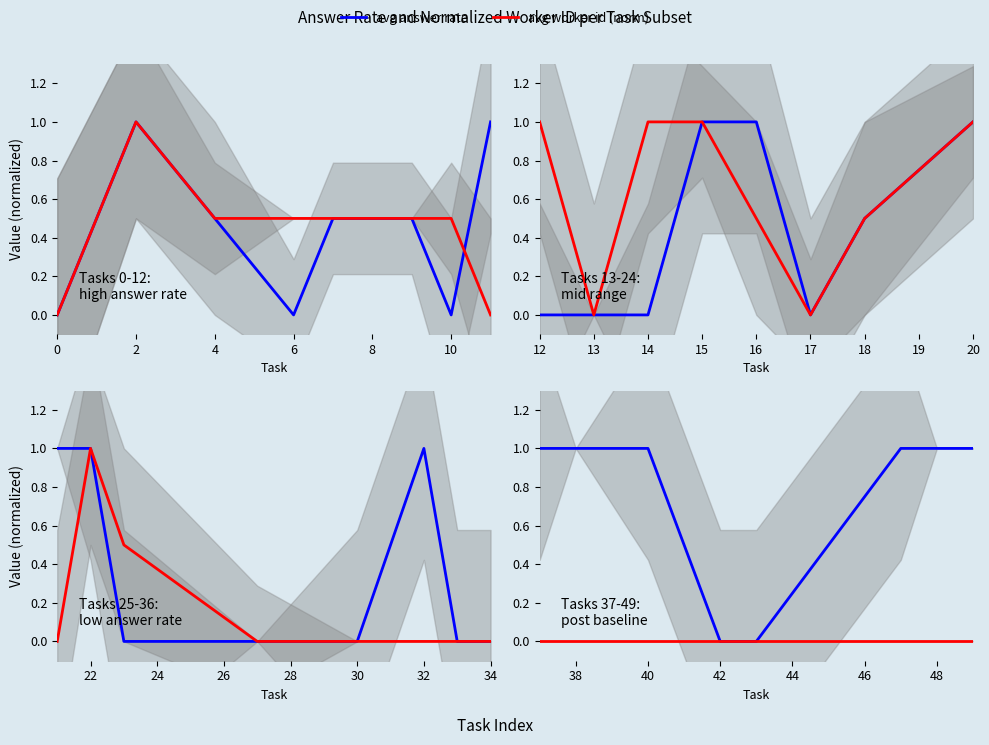

How many data points does each series have?

8